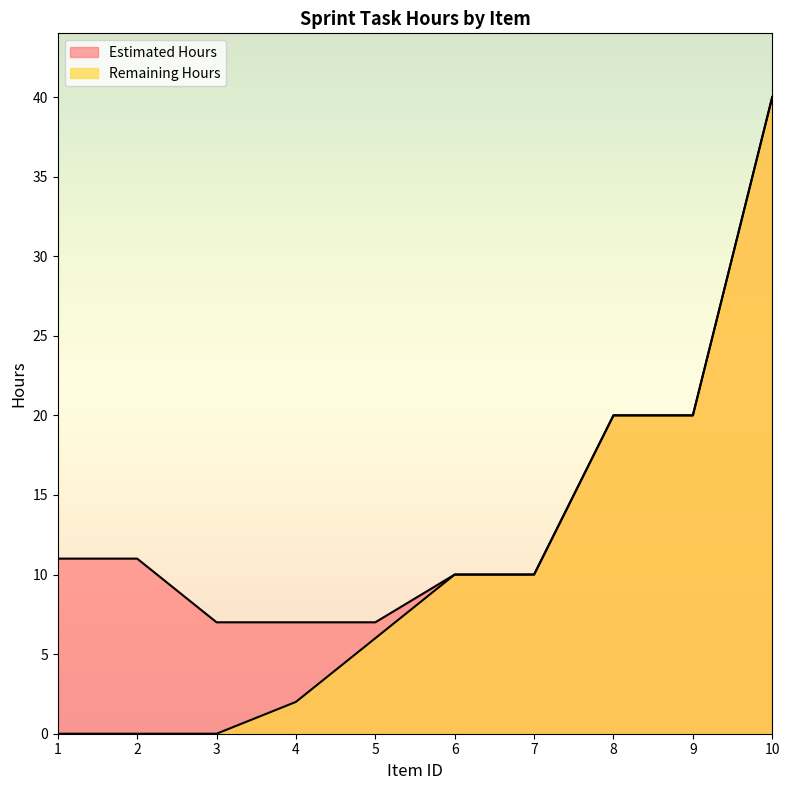

Is it true that Estimated Hours equals 15 at 6?

False